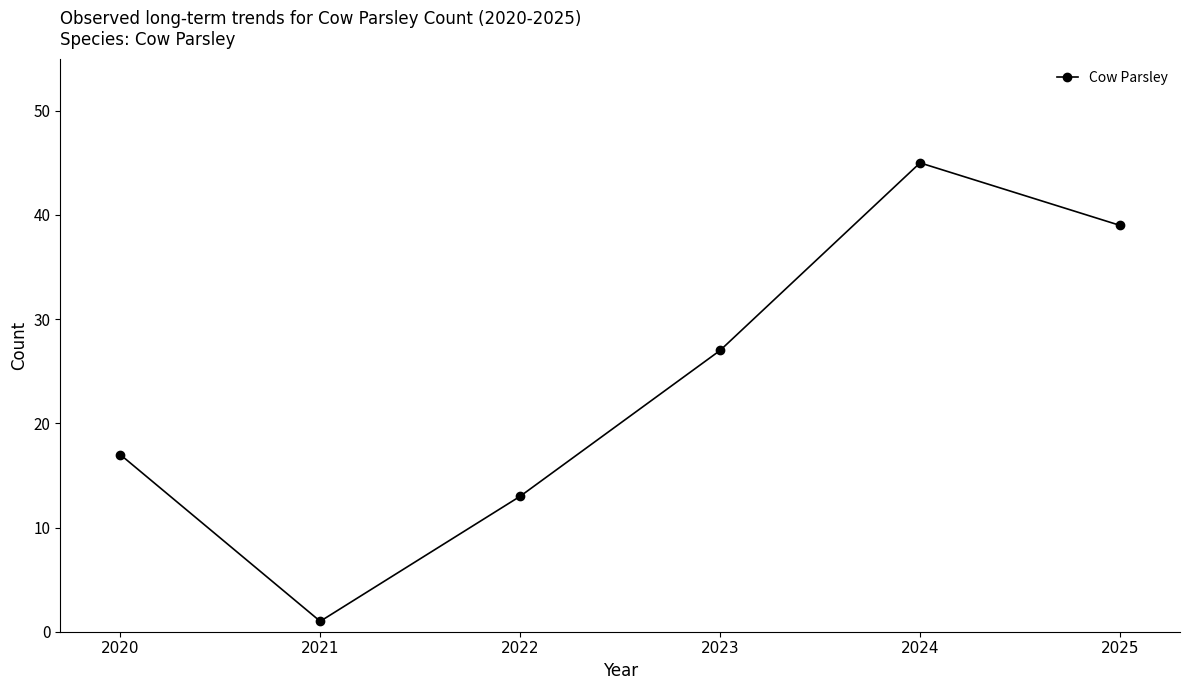

How many values are below 27?

3